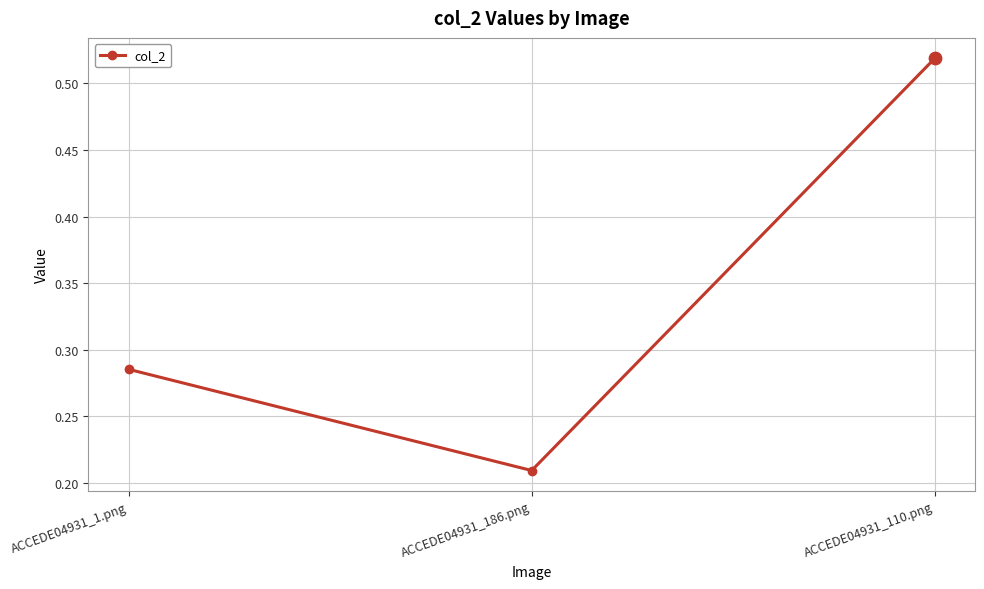

Which has a higher value, ACCEDE04931_110.png or ACCEDE04931_1.png?

ACCEDE04931_110.png